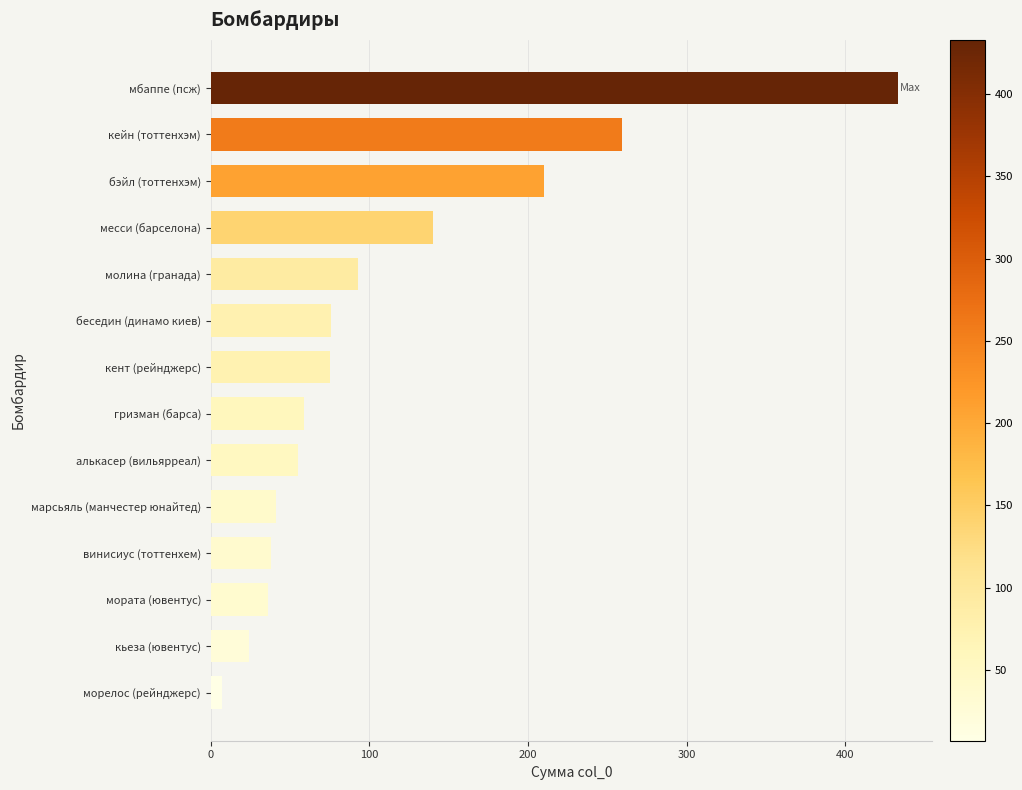

Where is the data nearest to the value 220?

бэйл (тоттенхэм)